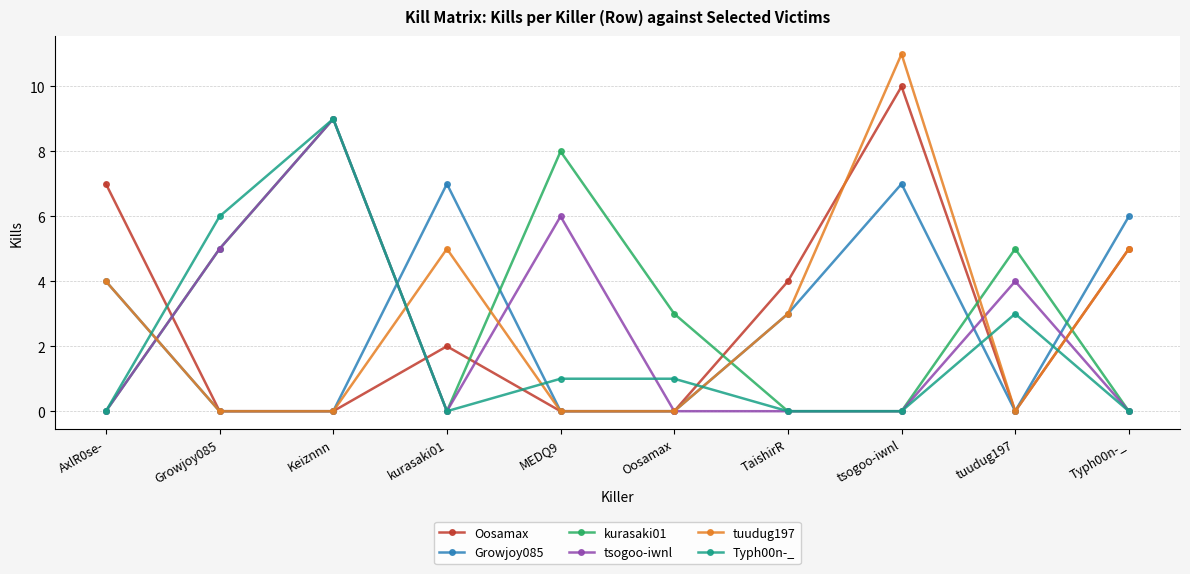

What is the greatest value displayed?

11